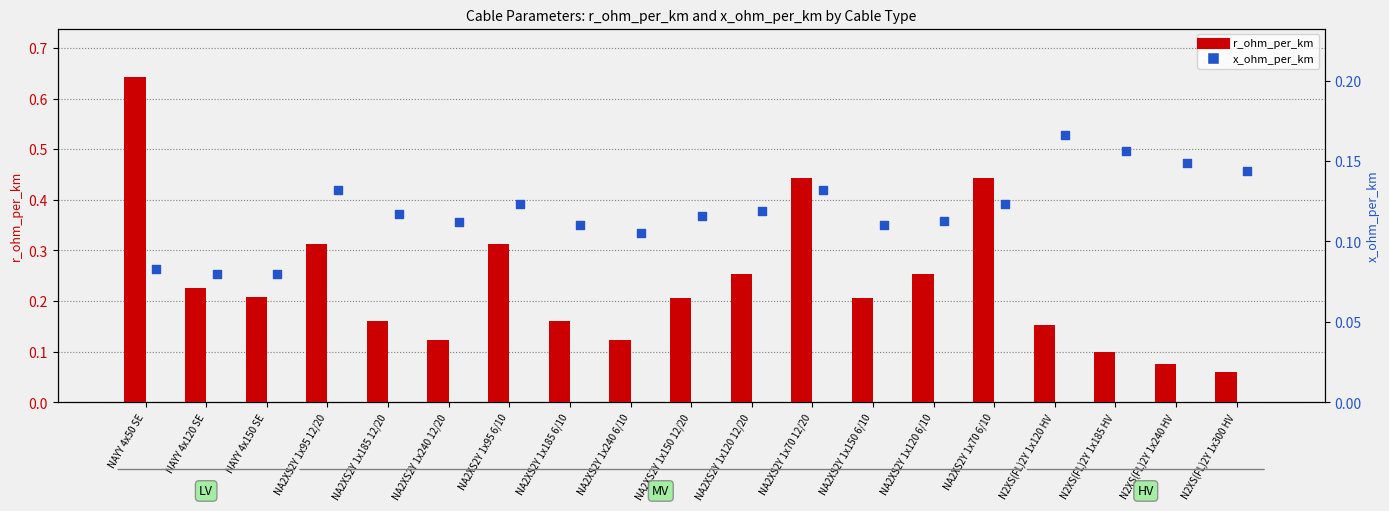

Is the value of x_ohm_per_km at NA2XS2Y 1x240 6/10 greater than the value of r_ohm_per_km at NAYY 4x50 SE?

No